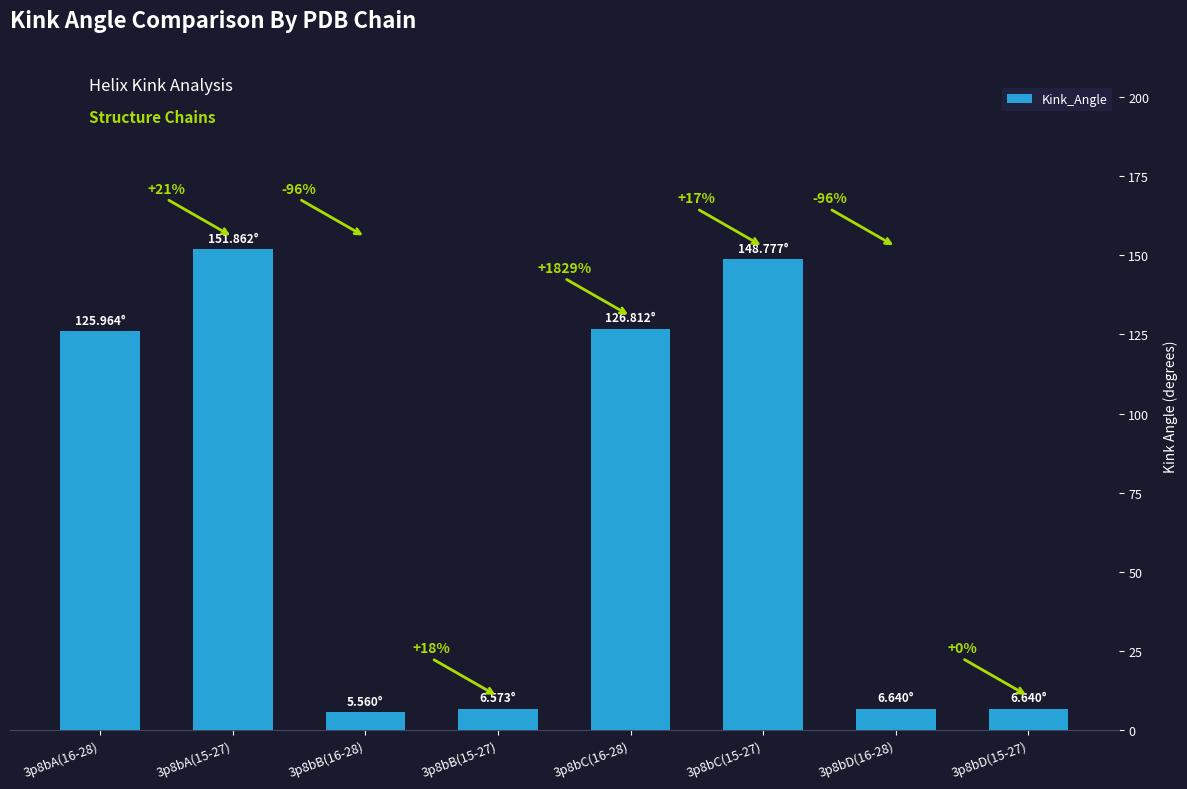

Between 3p8bB(16-28) and 3p8bB(15-27), which is larger?

3p8bB(15-27)